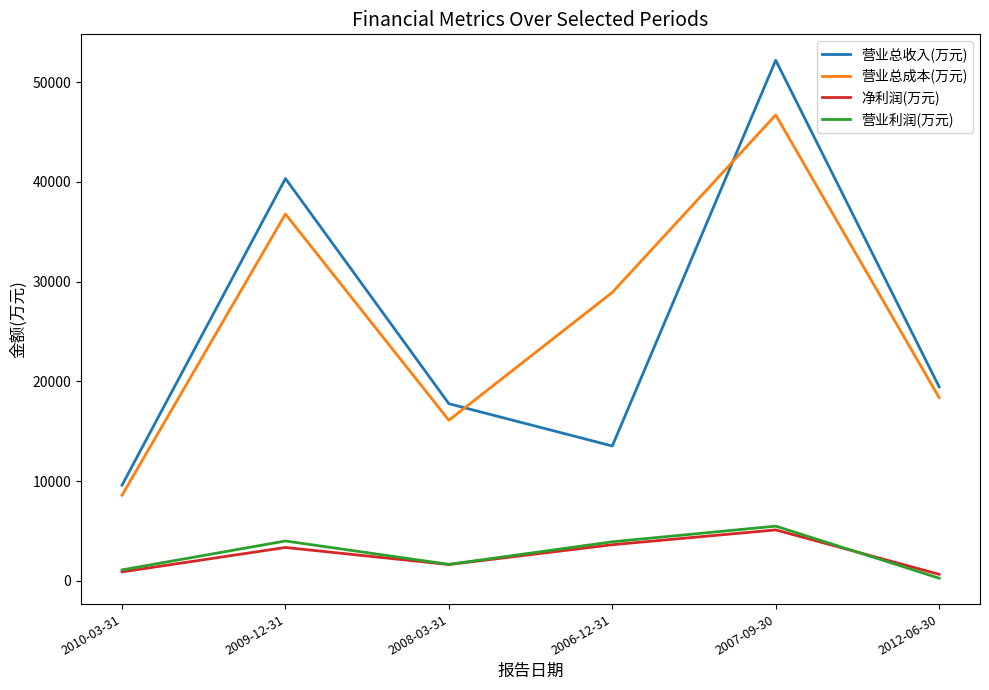

True or false: 营业总收入(万元) and 营业总成本(万元) intersect in this chart.

True